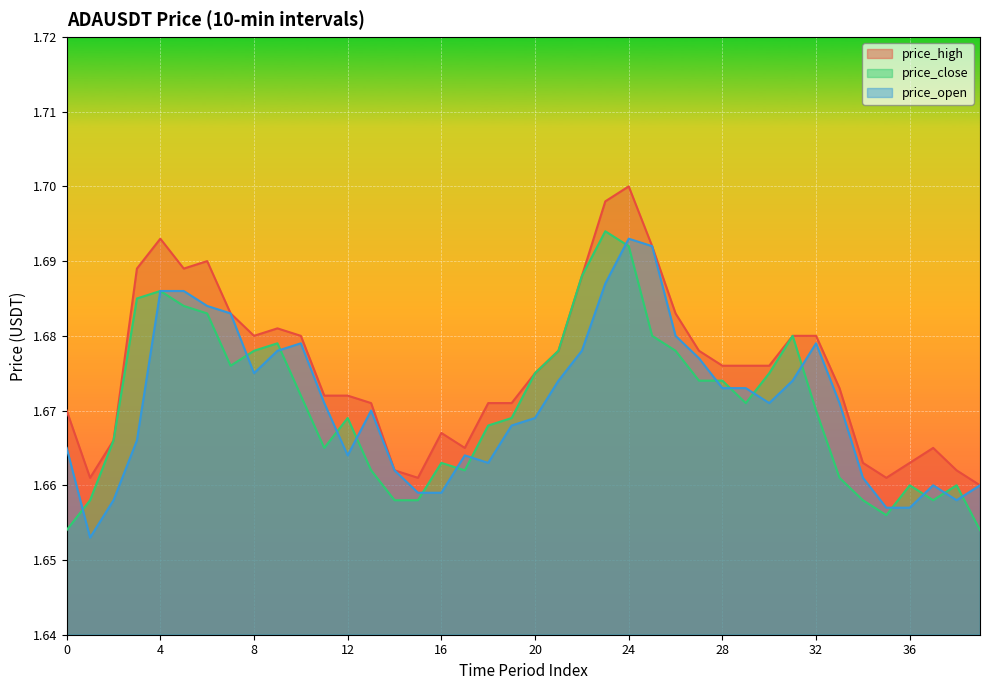

How many lines are shown in the chart?

3